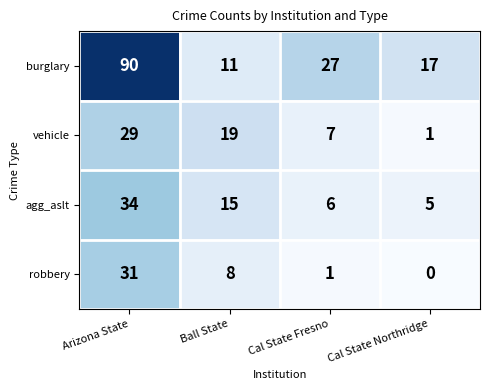

How many values in the robbery series are below 8?

2